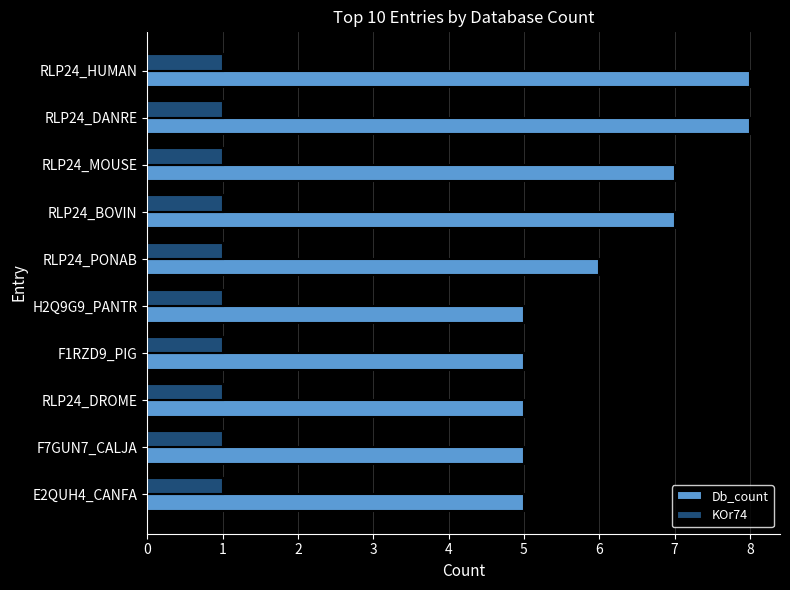

At RLP24_DROME, list the series in order from largest to smallest.

Db_count, KOr74